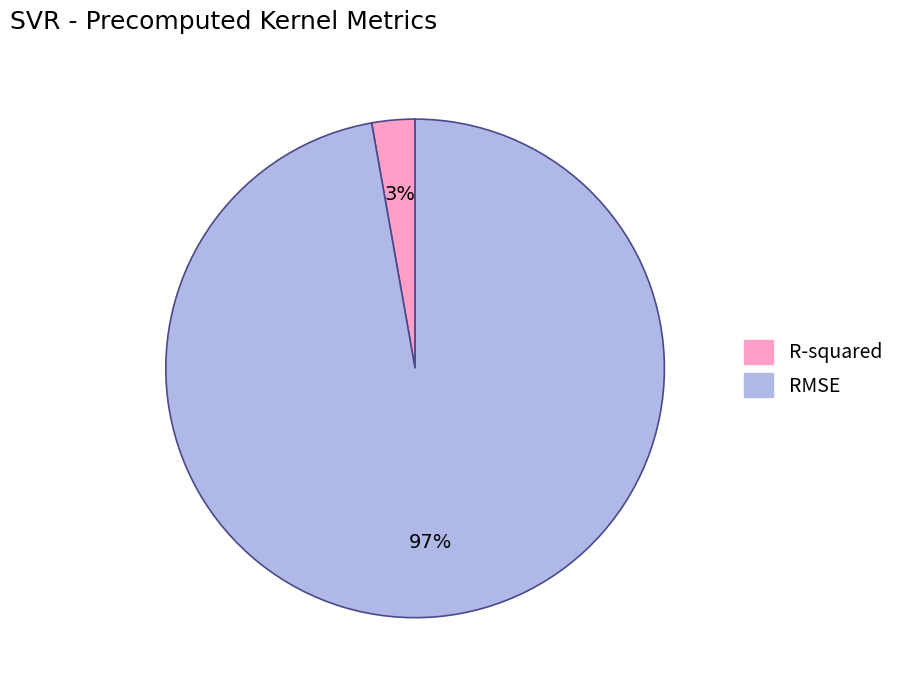

To the nearest percent, what portion does RMSE represent?

97%